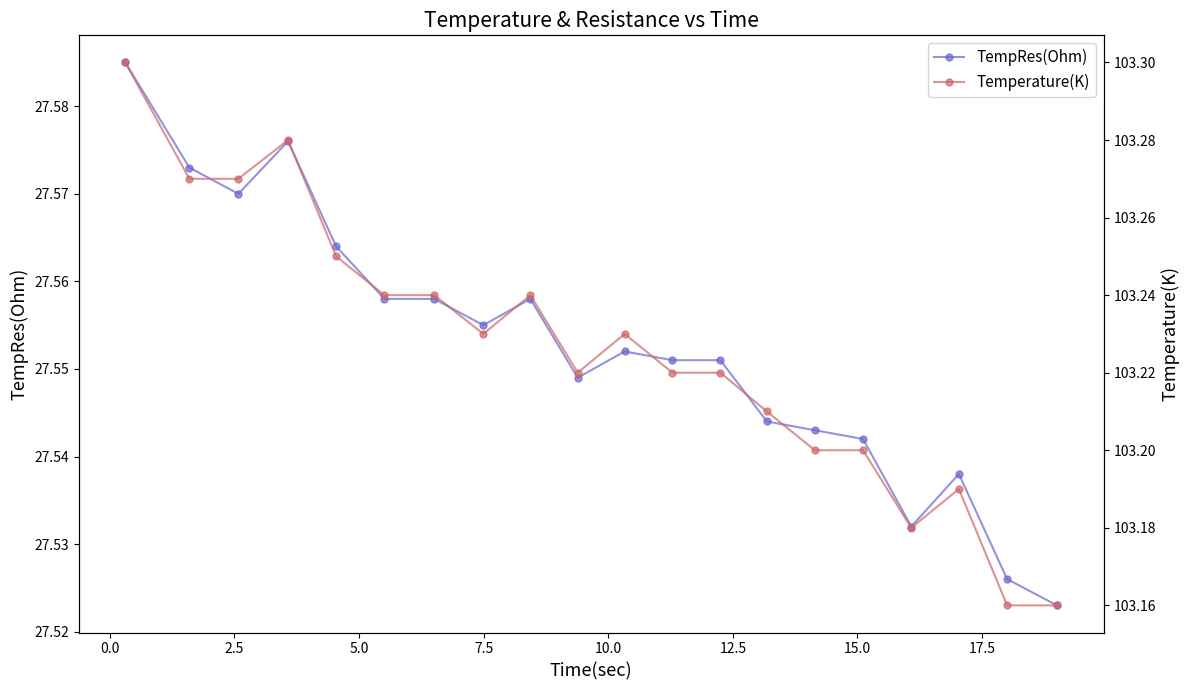

True or false: TempRes(Ohm) has more than 2 interior local peaks.

True